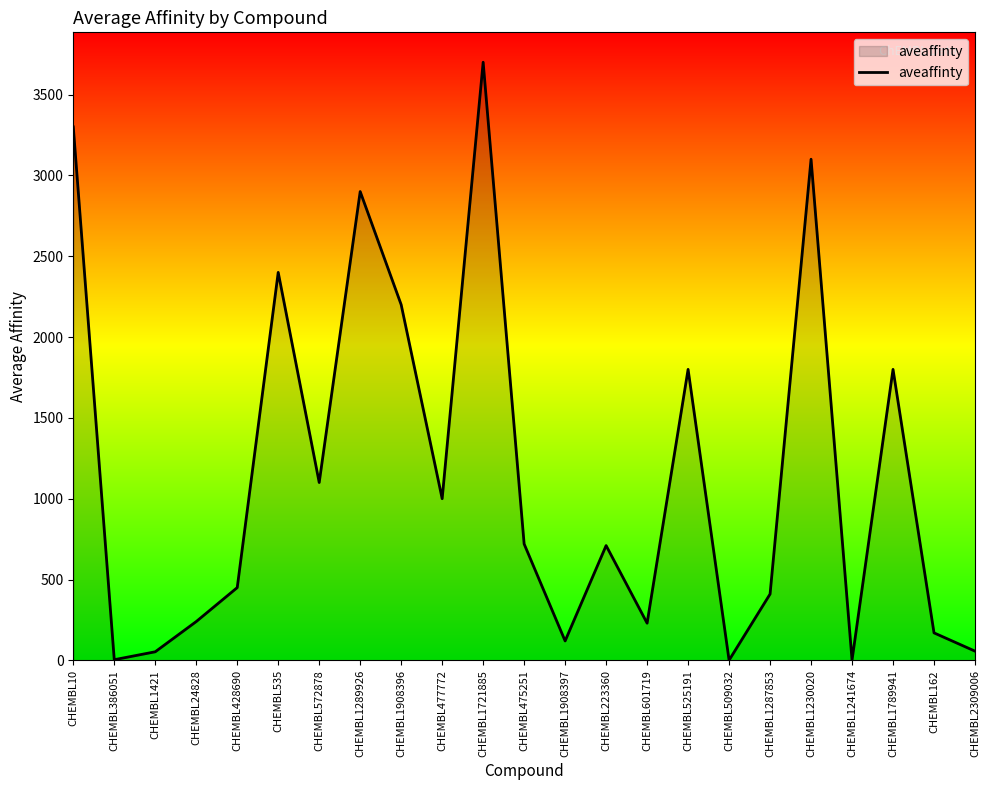

What is the change in value from CHEMBL572878 to CHEMBL477772?

-100.0